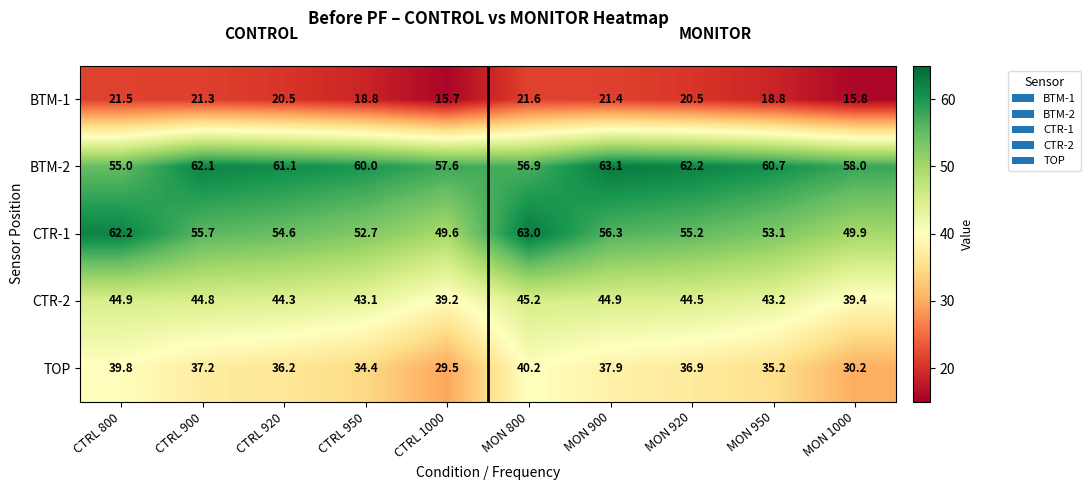

What is the difference between the CTR-1 values at MON 920 and CTRL 900?

0.5